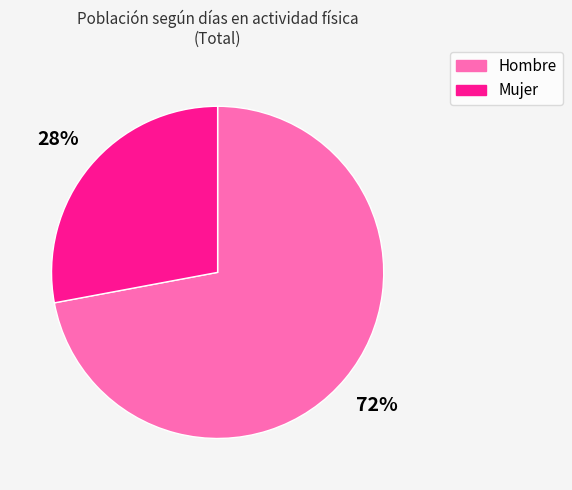

To the nearest percent, what is the difference between the largest and smallest slice percentages?

44%